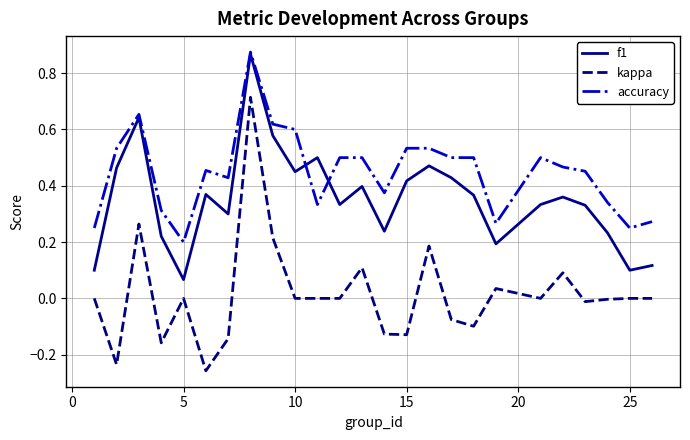

Which series has the largest range (max minus min)?

kappa